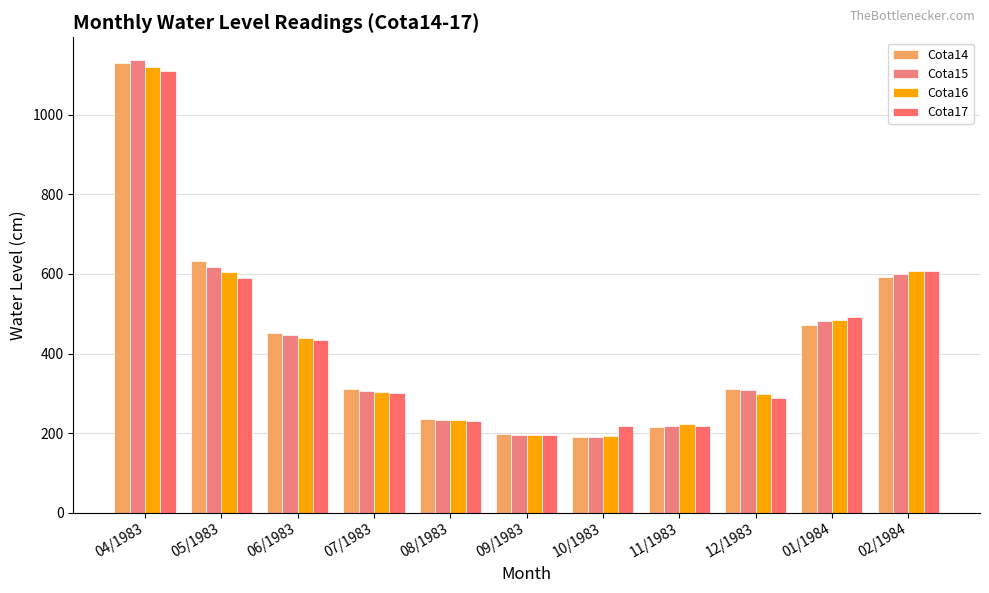

What is the minimum value for Cota17?

194